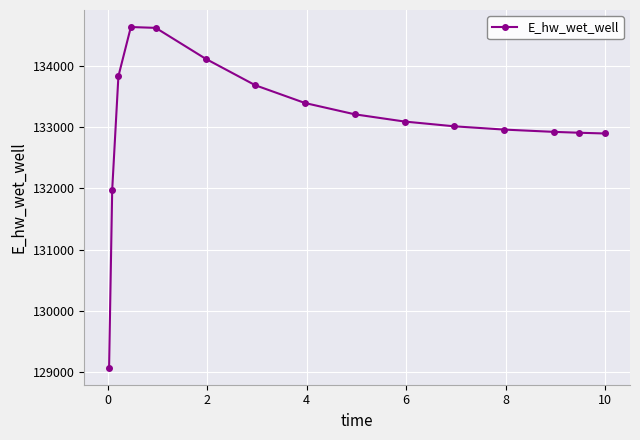

Is this an area chart (filled region under the line)?

No